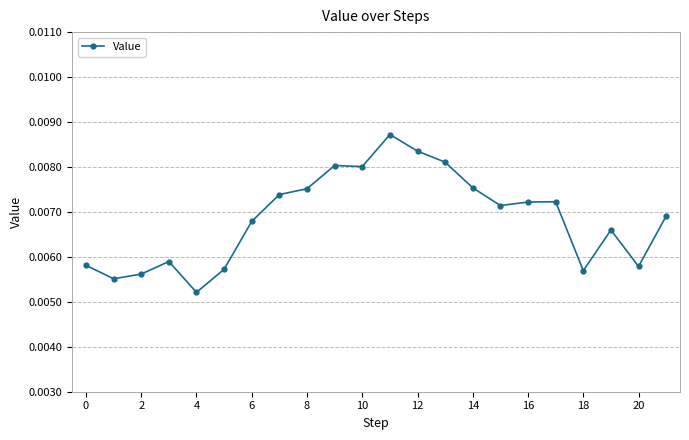

How many lines are shown in the chart?

1